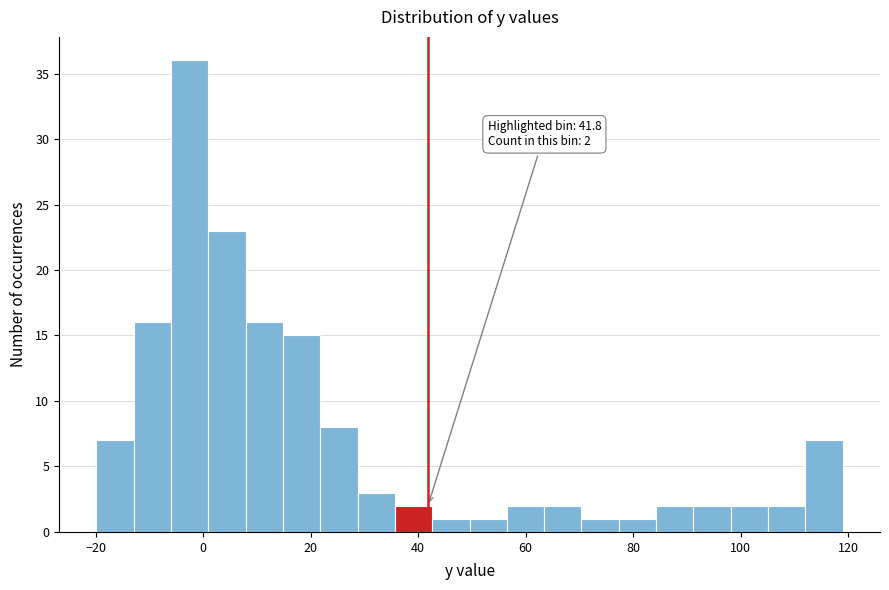

Around what value on the x-axis is the tallest bar? Give the approximate position of its centre, as read against the axis.

-2